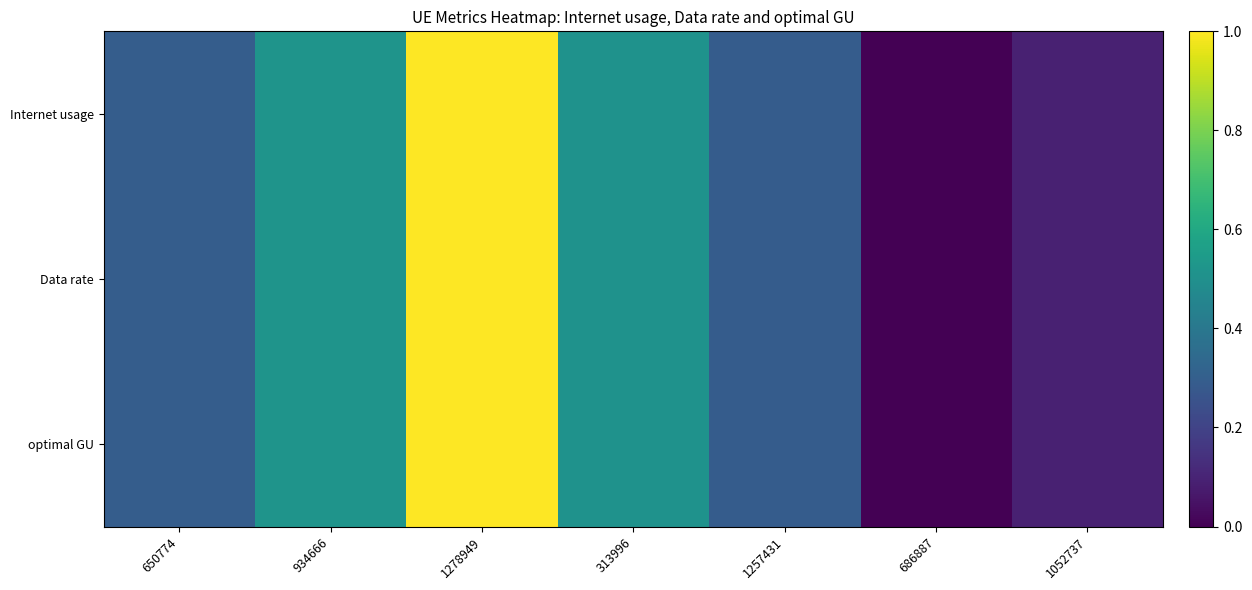

Between 686887 and 1257431, which is larger?

1257431